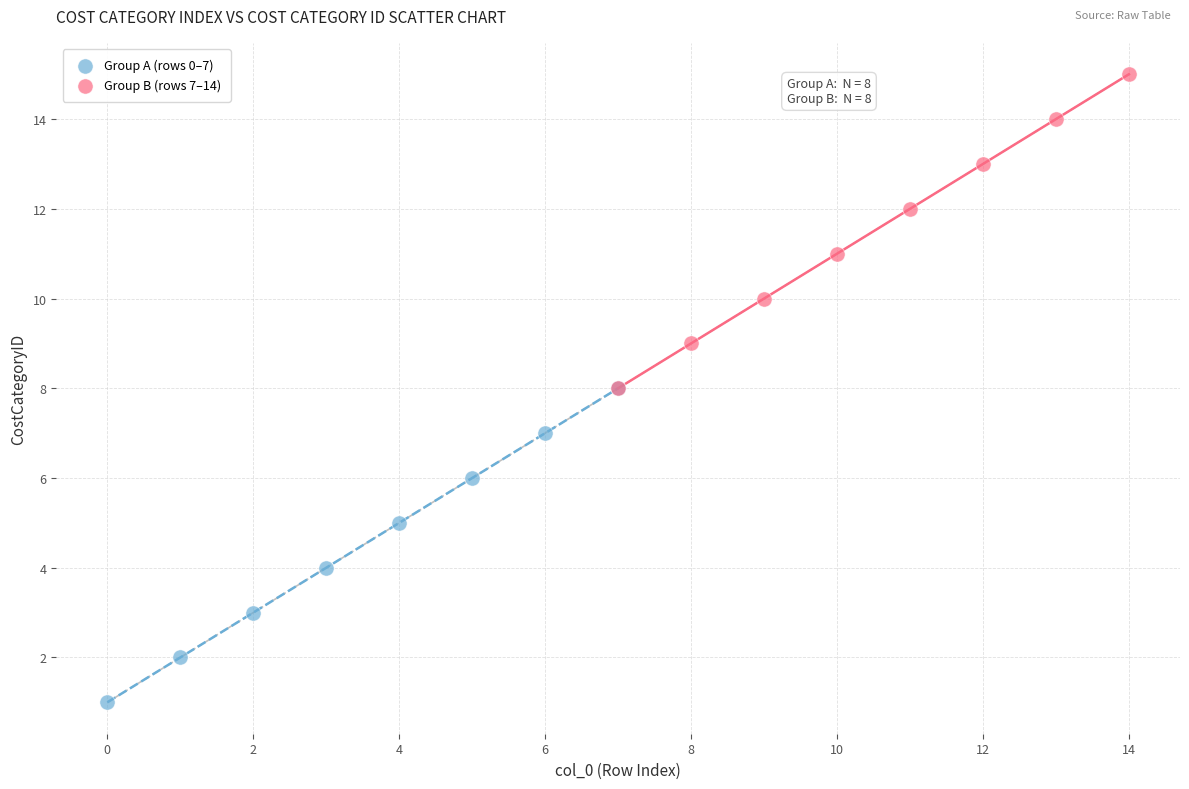

Which series contains the highest Y value?

Group B (rows 7–14)